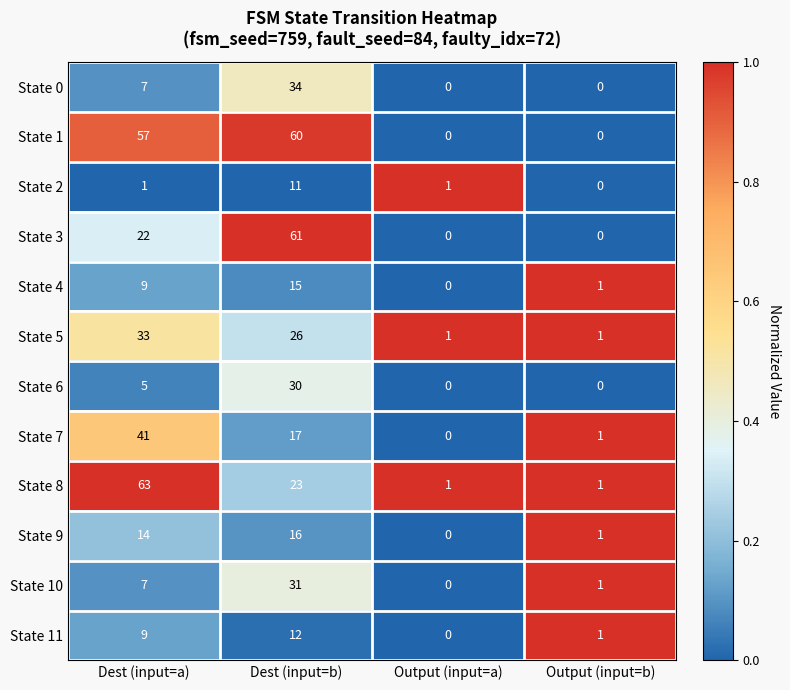

How many State 8 values are between 1 and 63?

4